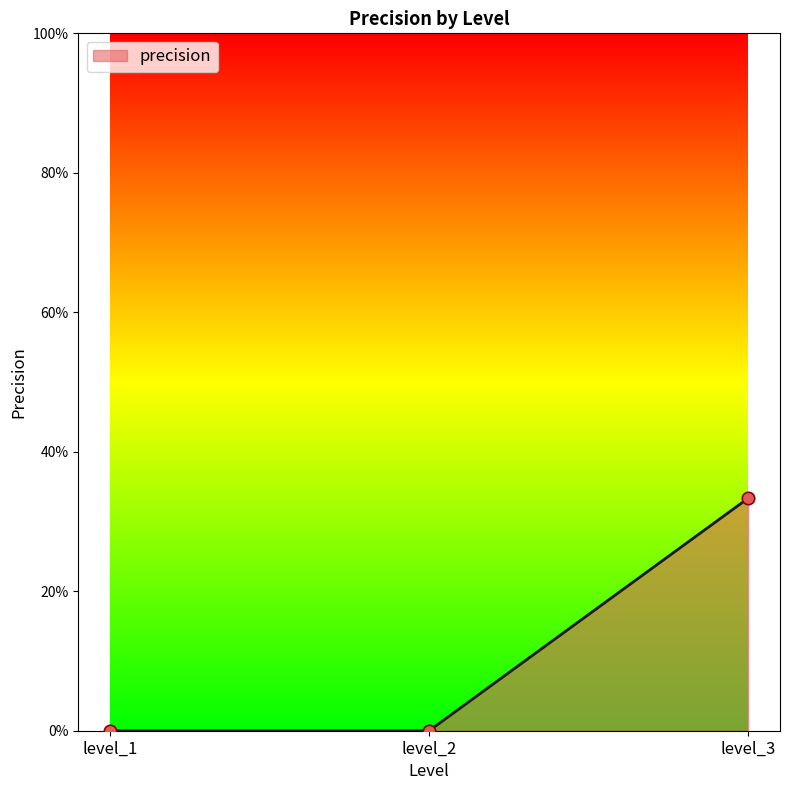

Is this an area chart (filled region under the line)?

Yes